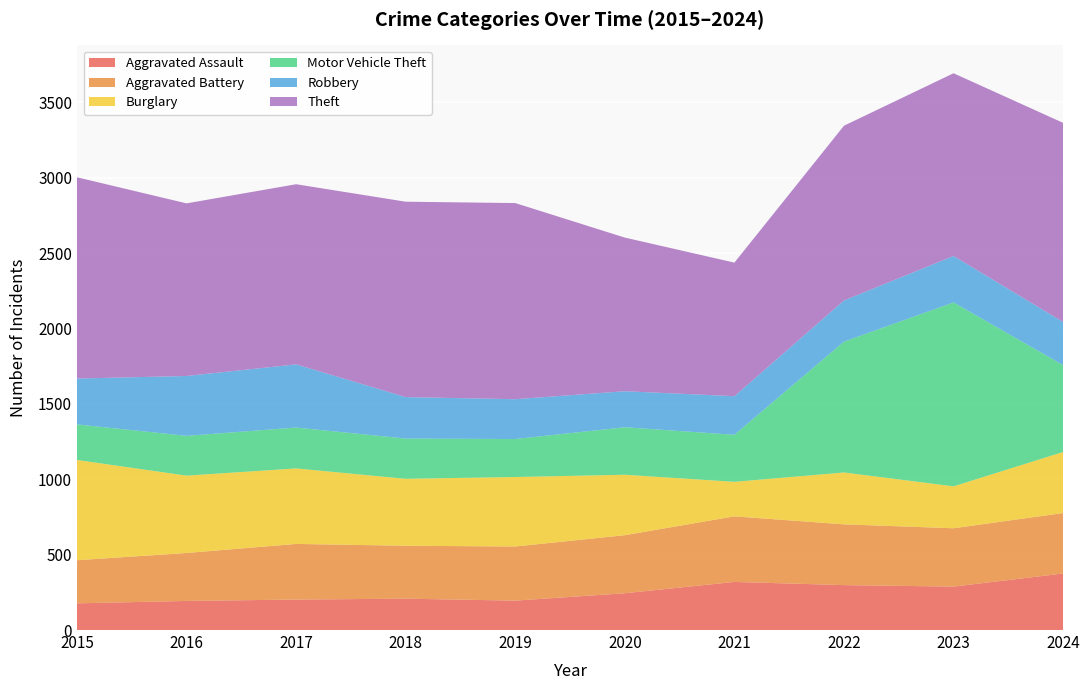

Reading left to right, list all the values displayed in this chart.

Aggravated Assault: 2015=177	2016=193	2017=202	2018=208	2019=195	2020=244	2021=319	2022=298	2023=288	2024=375
Aggravated Battery: 2015=286	2016=318	2017=369	2018=351	2019=359	2020=385	2021=435	2022=403	2023=387	2024=401
Burglary: 2015=665	2016=513	2017=501	2018=444	2019=461	2020=401	2021=229	2022=344	2023=278	2024=405
Motor Vehicle Theft: 2015=236	2016=264	2017=271	2018=267	2019=252	2020=315	2021=312	2022=868	2023=1220	2024=576
Robbery: 2015=304	2016=397	2017=419	2018=275	2019=264	2020=239	2021=256	2022=273	2023=308	2024=286
Theft: 2015=1335	2016=1145	2017=1195	2018=1296	2019=1301	2020=1019	2021=886	2022=1159	2023=1212	2024=1321